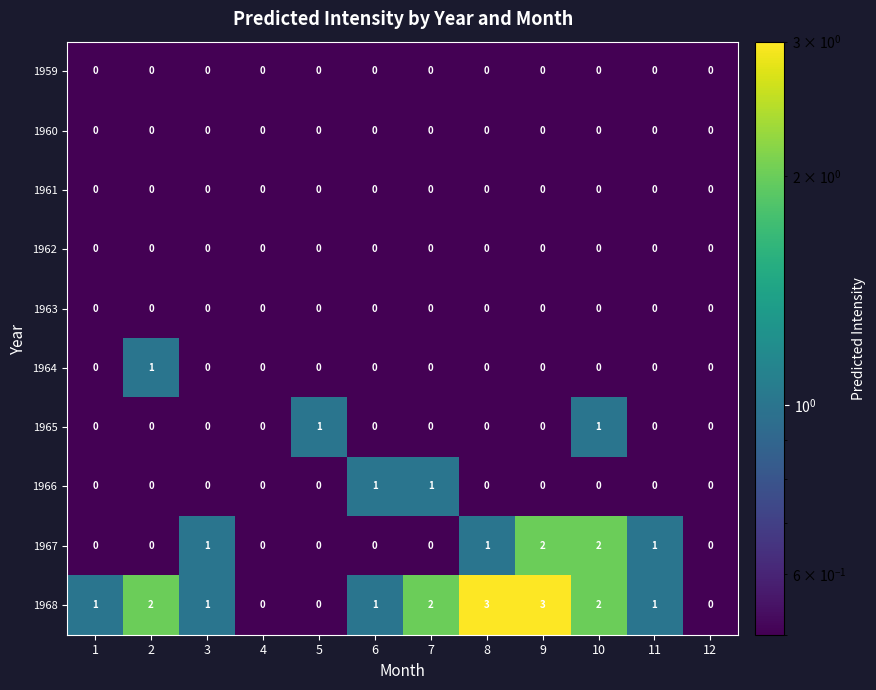

What is the greatest value displayed?

3